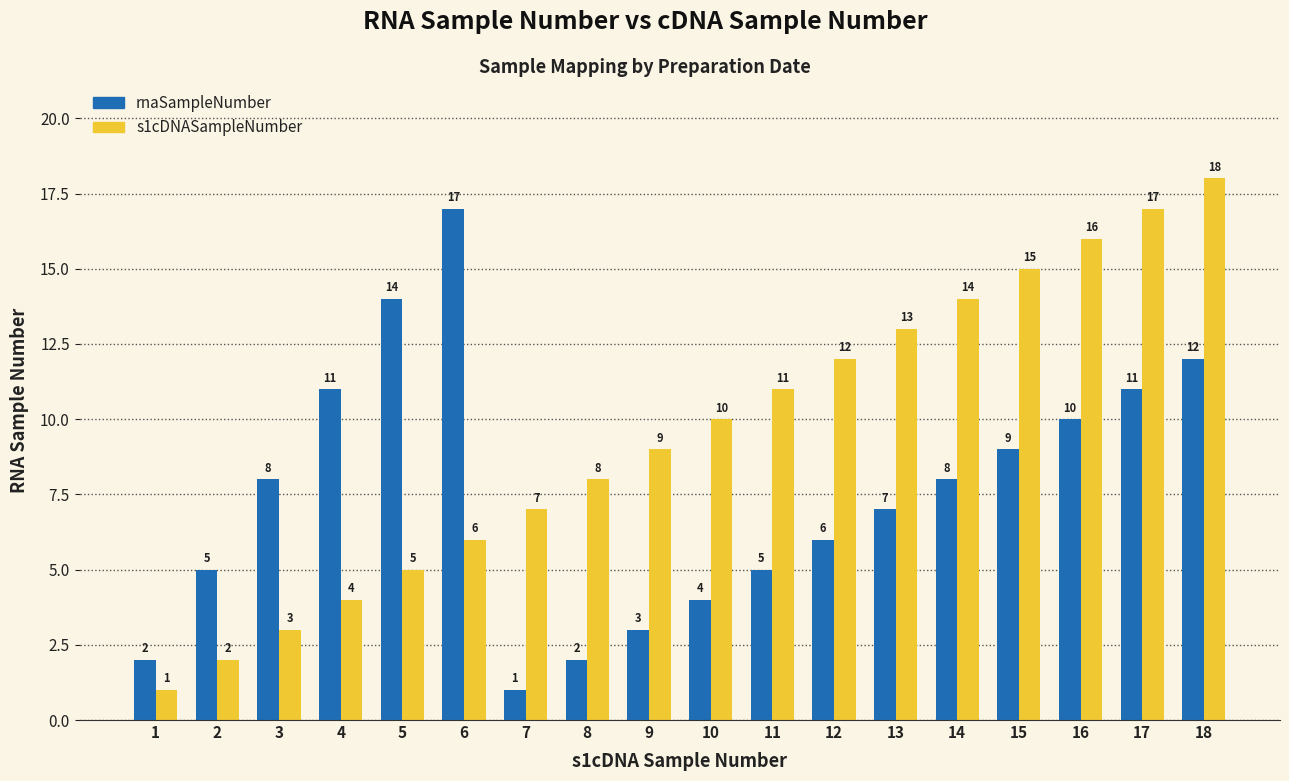

How many distinct data groups are displayed?

2